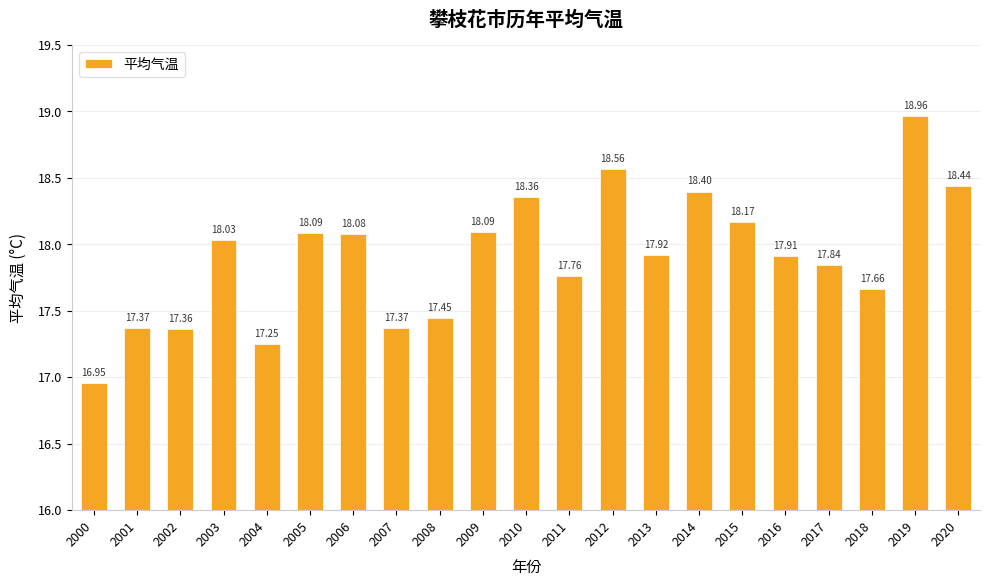

How many values exceed 17?

20